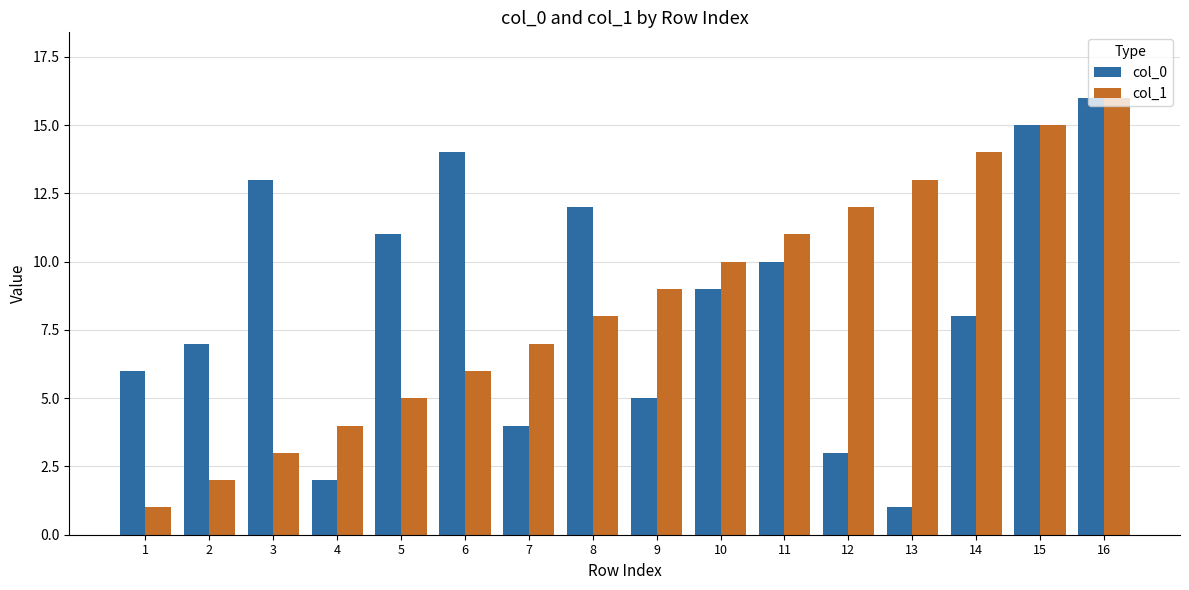

What is the value of the col_0 bar at the 14th from the left?

8